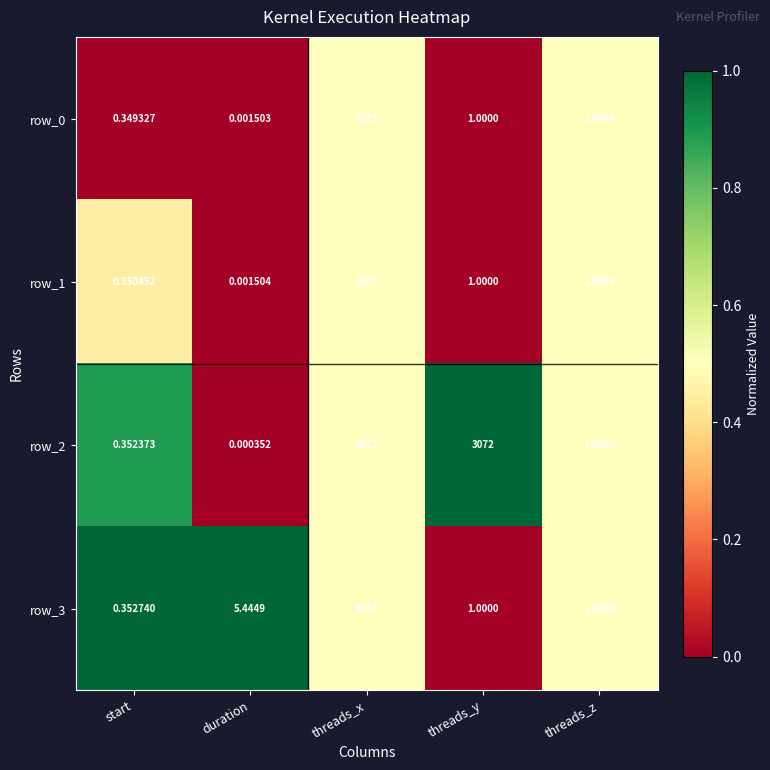

At which label does row_2 reach its minimum?

duration